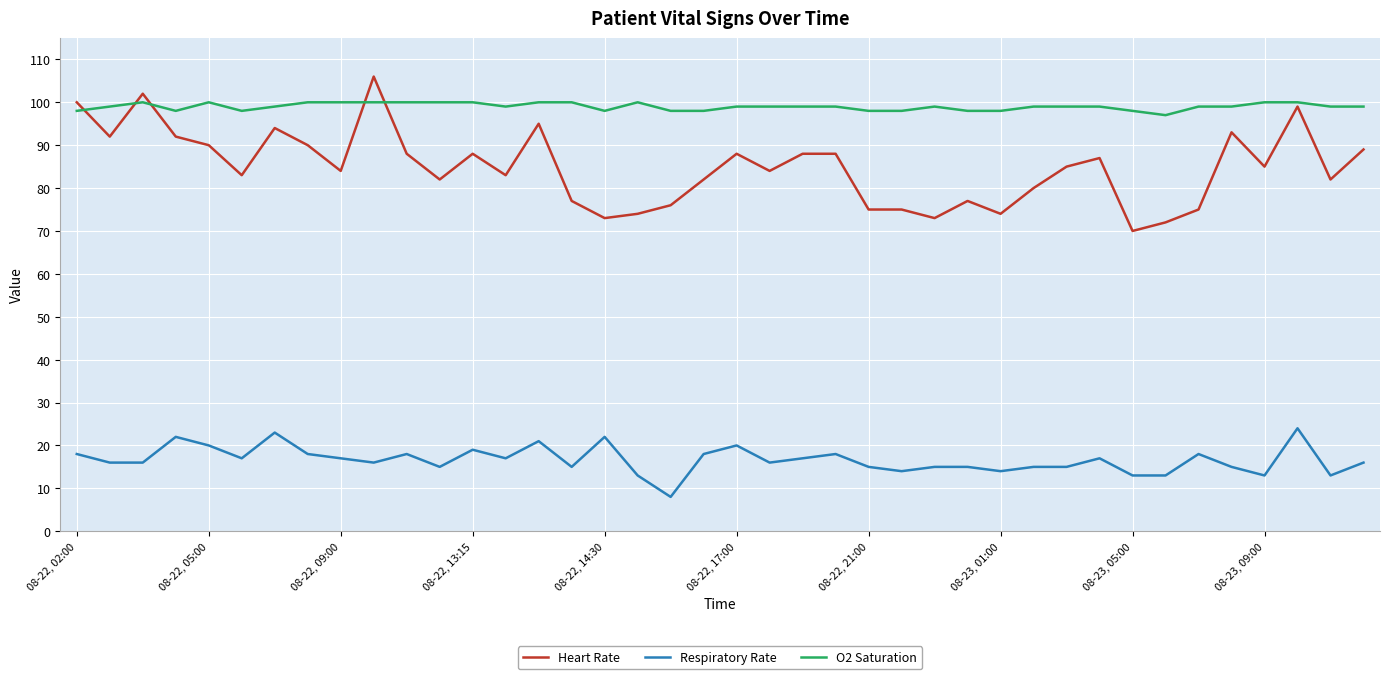

Which series has the largest total across all categories?

O2 Saturation